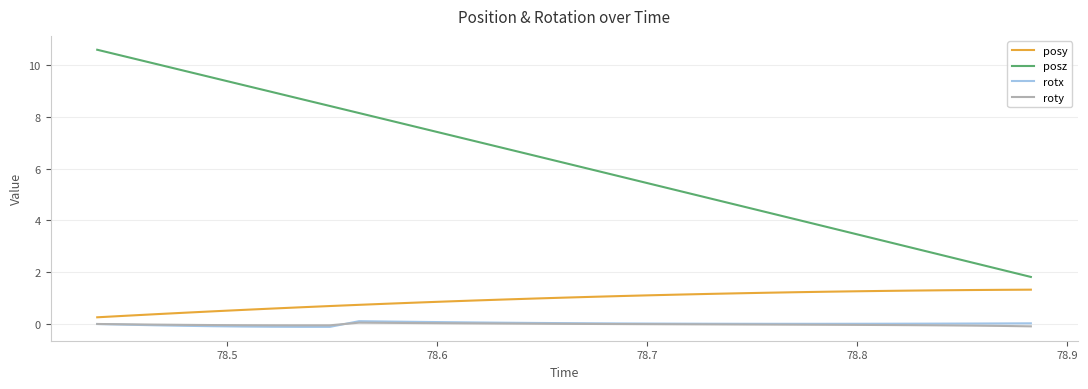

Which series has the largest total across all categories?

posz